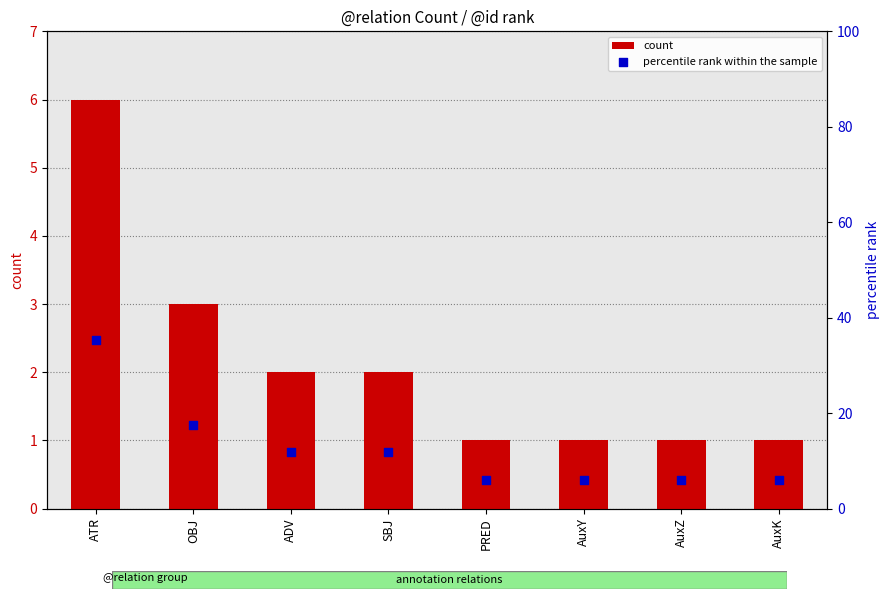

What are all the series names shown in the legend?

count, percentile rank within the sample